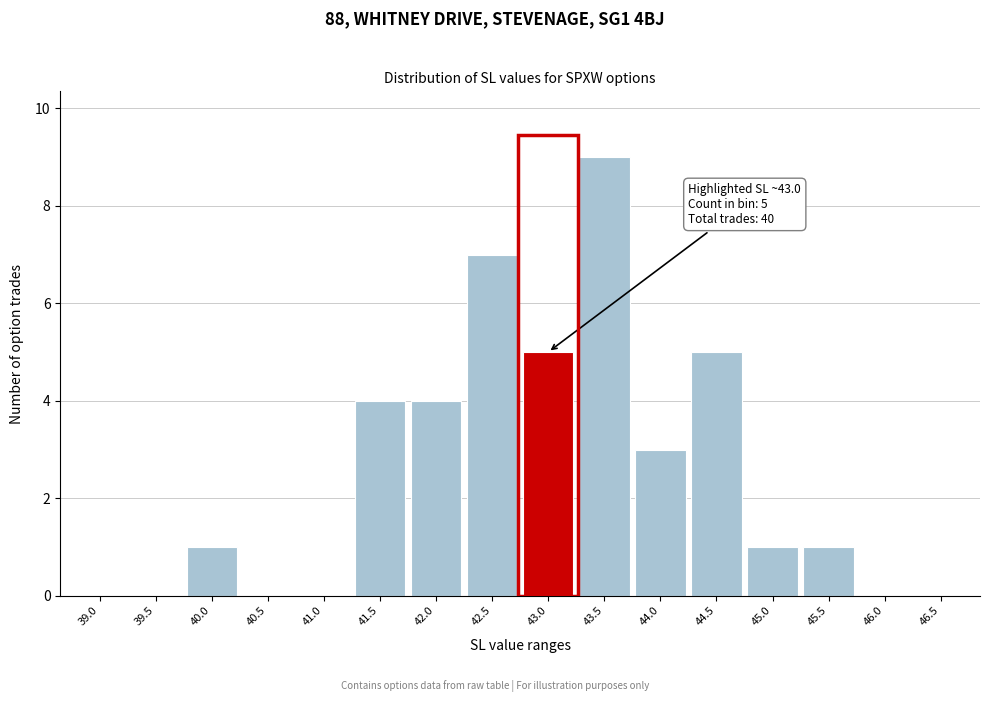

Reading right to left, extract all data points from this chart.

46.5=0	46.0=0	45.5=1	45.0=1	44.5=5	44.0=3	43.5=9	43.0=5	42.5=7	42.0=4	41.5=4	41.0=0	40.5=0	40.0=1	39.5=0	39.0=0